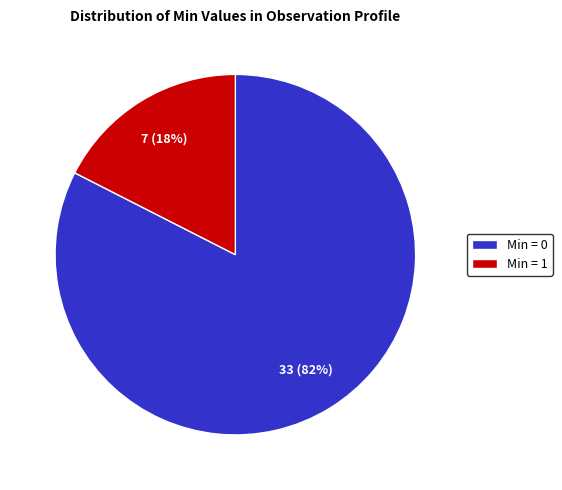

To the nearest percent, what is the combined percentage of Min = 0 and Min = 1?

100%